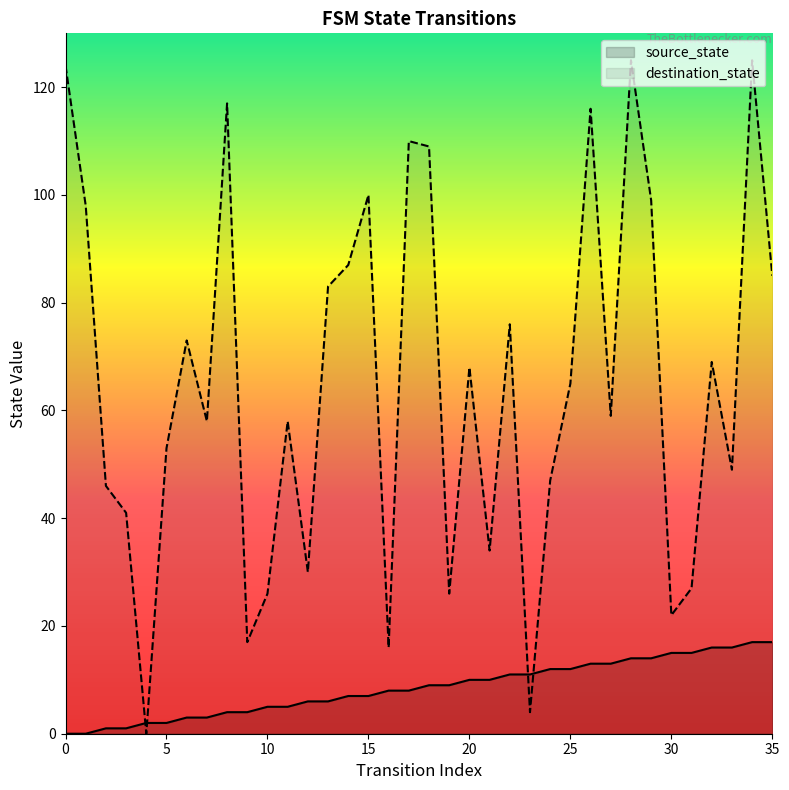

The value of source_state at 28 is 14. True or false?

True